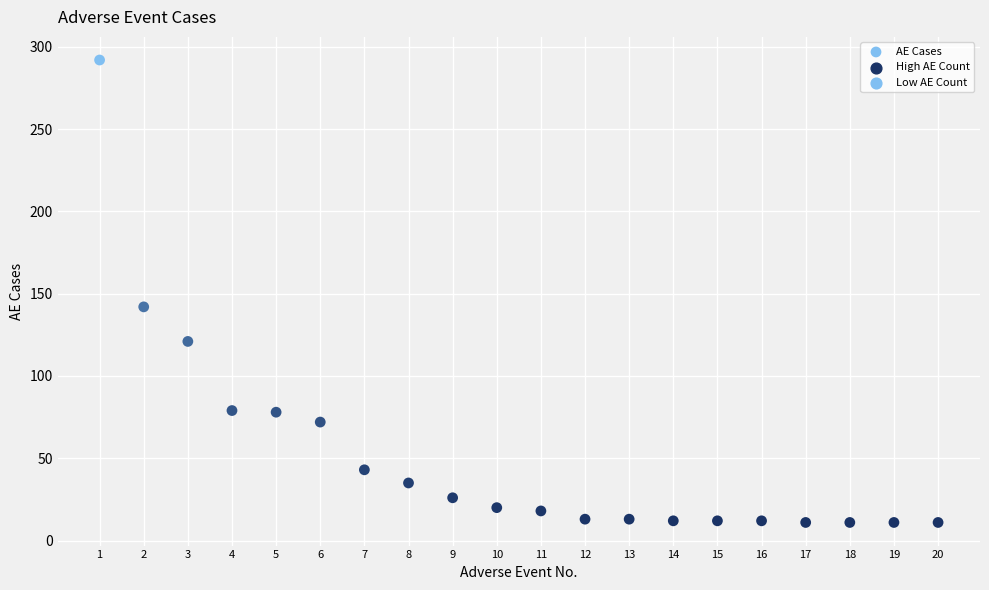

What Y value in the scatter plot is closest to 151?

142